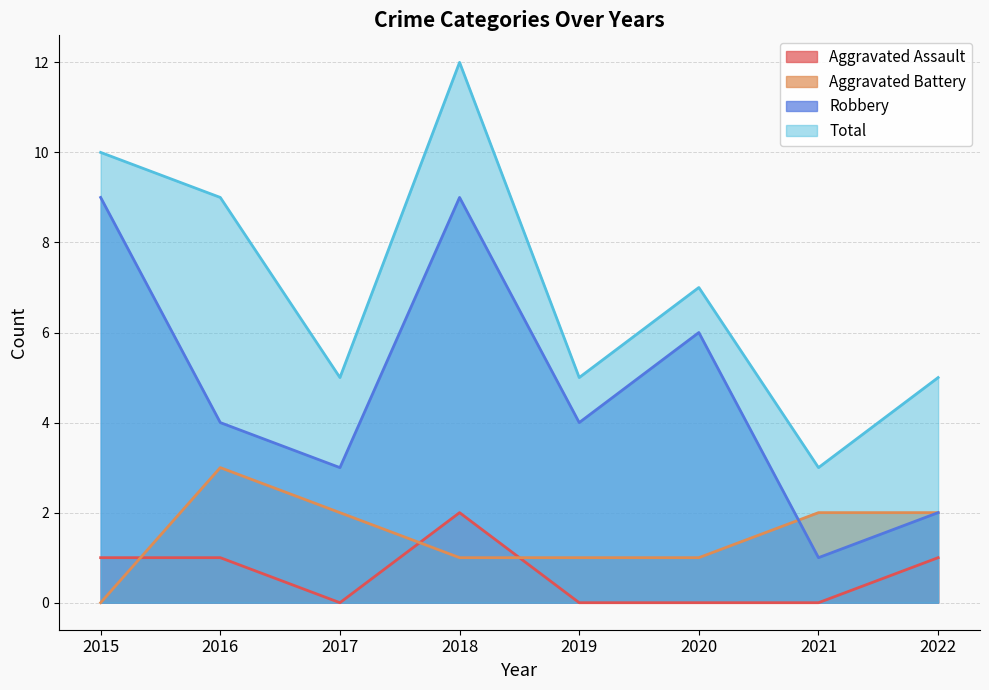

What is the average value of the Total series?

7